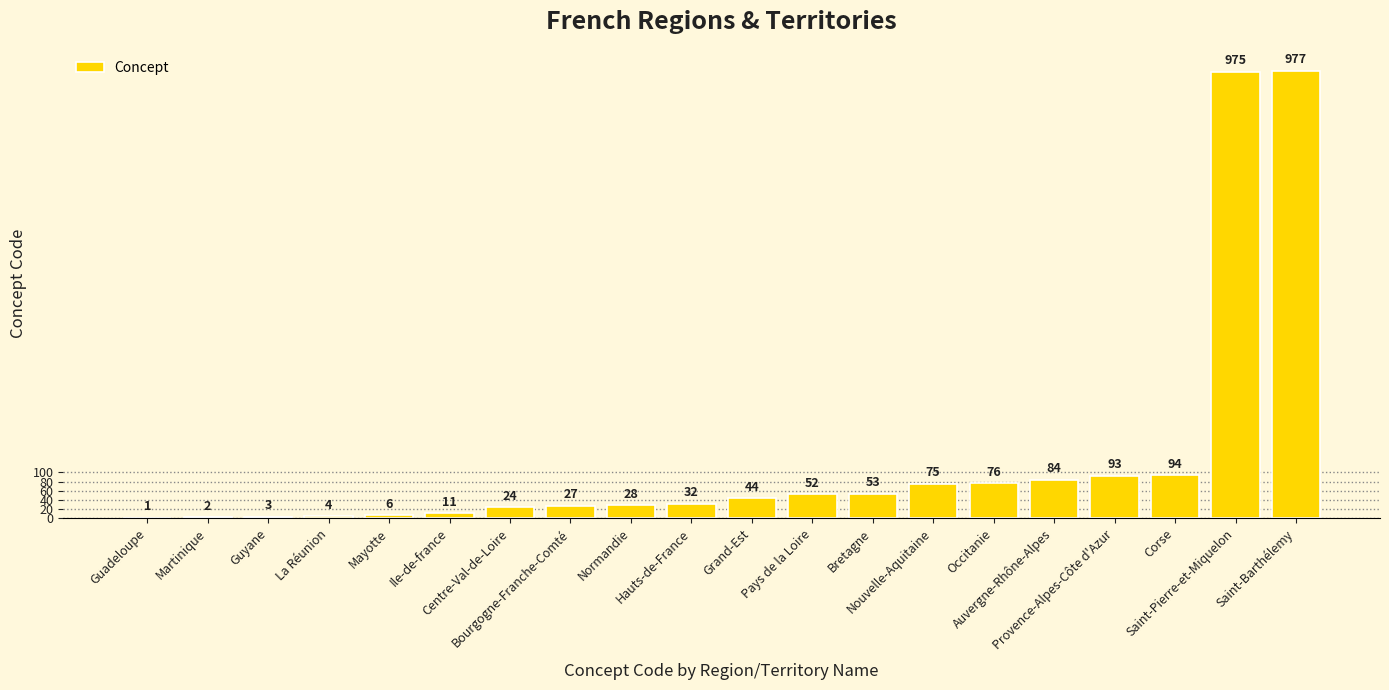

What is the sum of all values?

2661